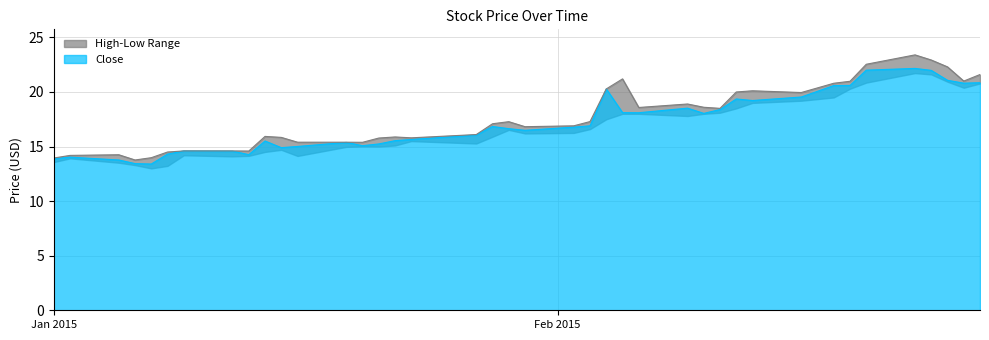

Which series has the largest total across all categories?

High